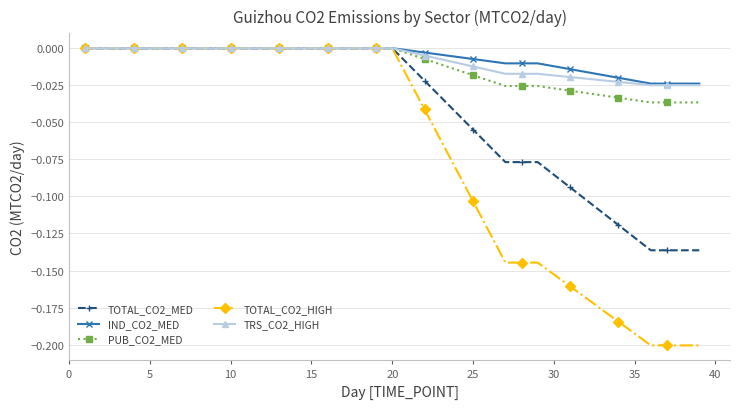

Which series has the largest range (max minus min)?

TOTAL_CO2_HIGH